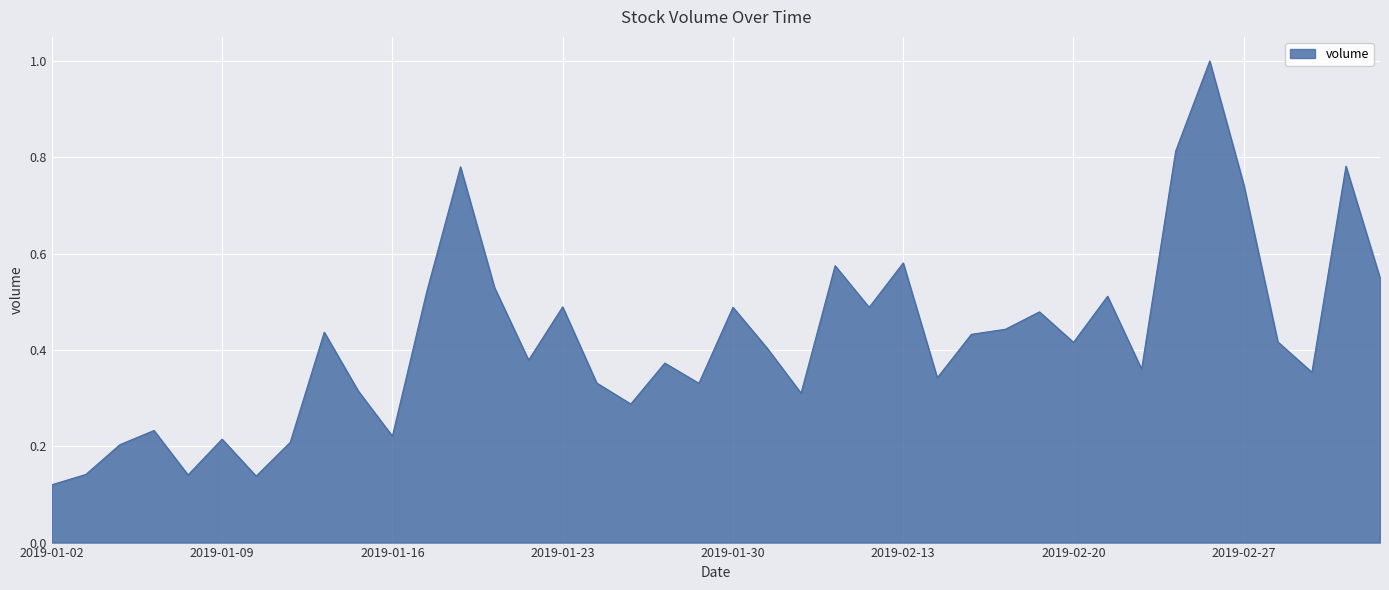

What is the difference between the maximum and minimum values?

0.9